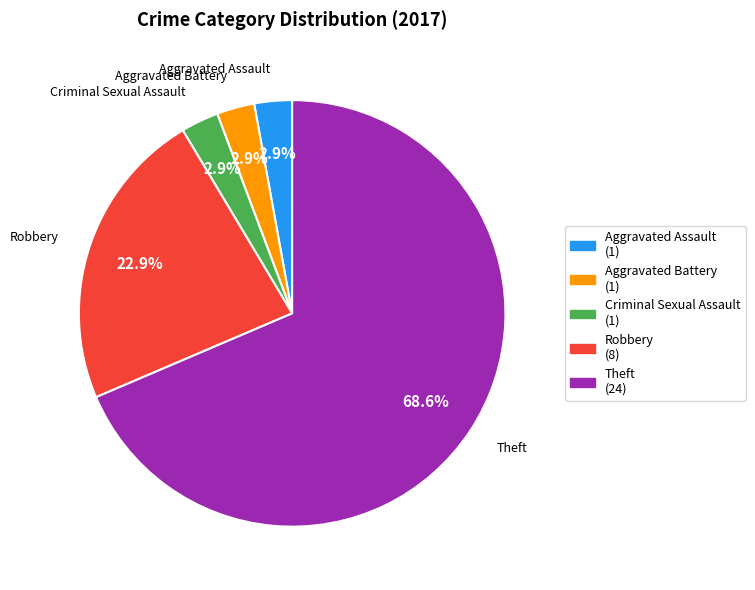

Approximately how many times larger is the value at Aggravated Battery (1) compared to Criminal Sexual Assault (1)?

1.0